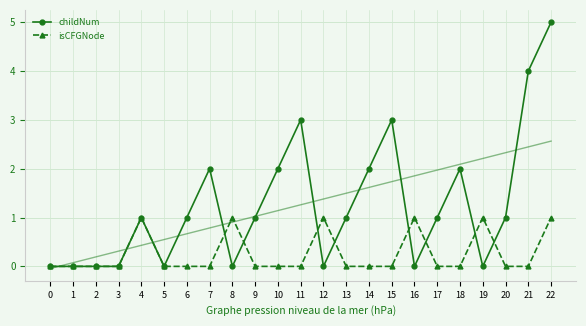

Which series ends up on top after the final intersection of childNum and isCFGNode?

childNum